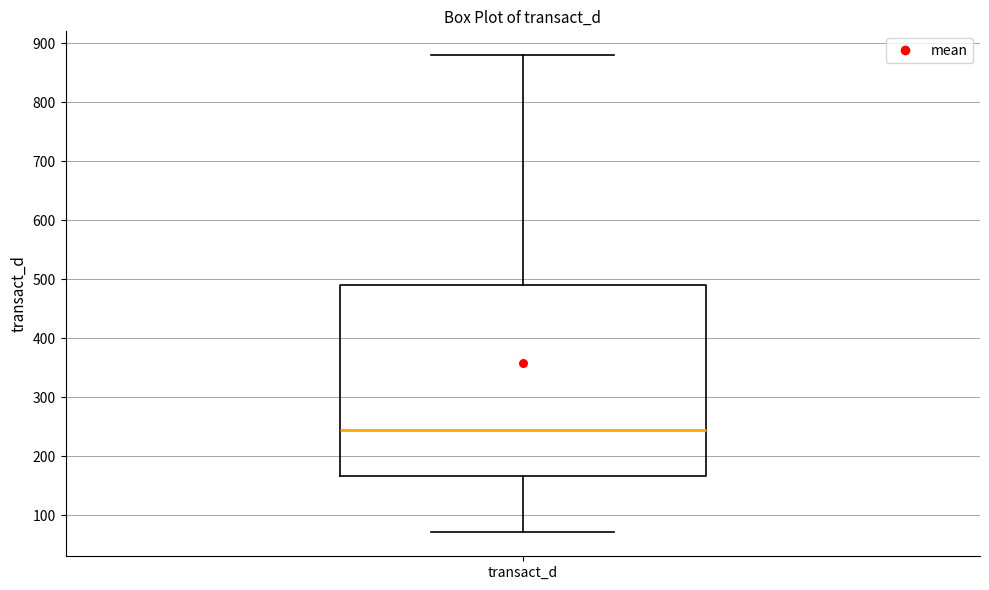

Read this box plot against the y-axis: the position of the median line, the range covered by the box, and the ends of both whiskers. The values are not printed on the chart, so give them approximately, as read against the axis.

median 240, box 170 to 490, whiskers 70 to 880